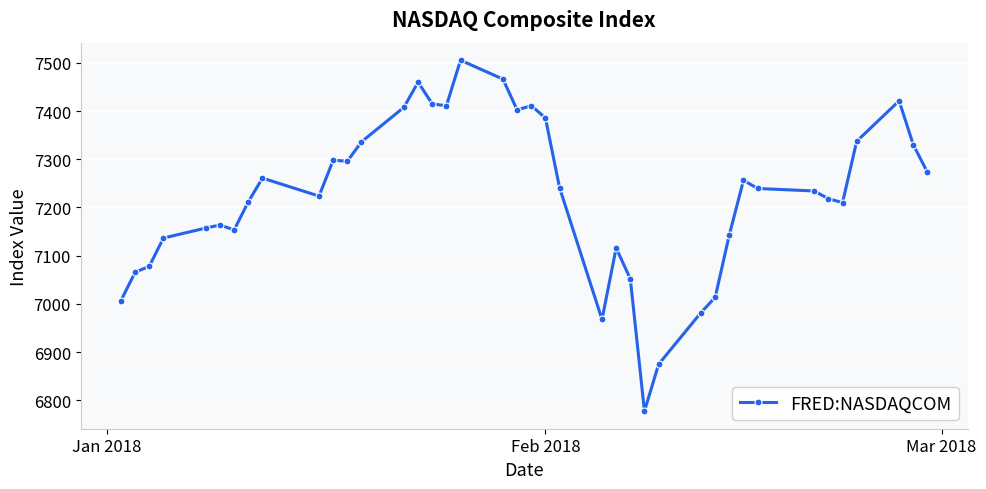

What is the value of the 10th point from the left?

7223.7